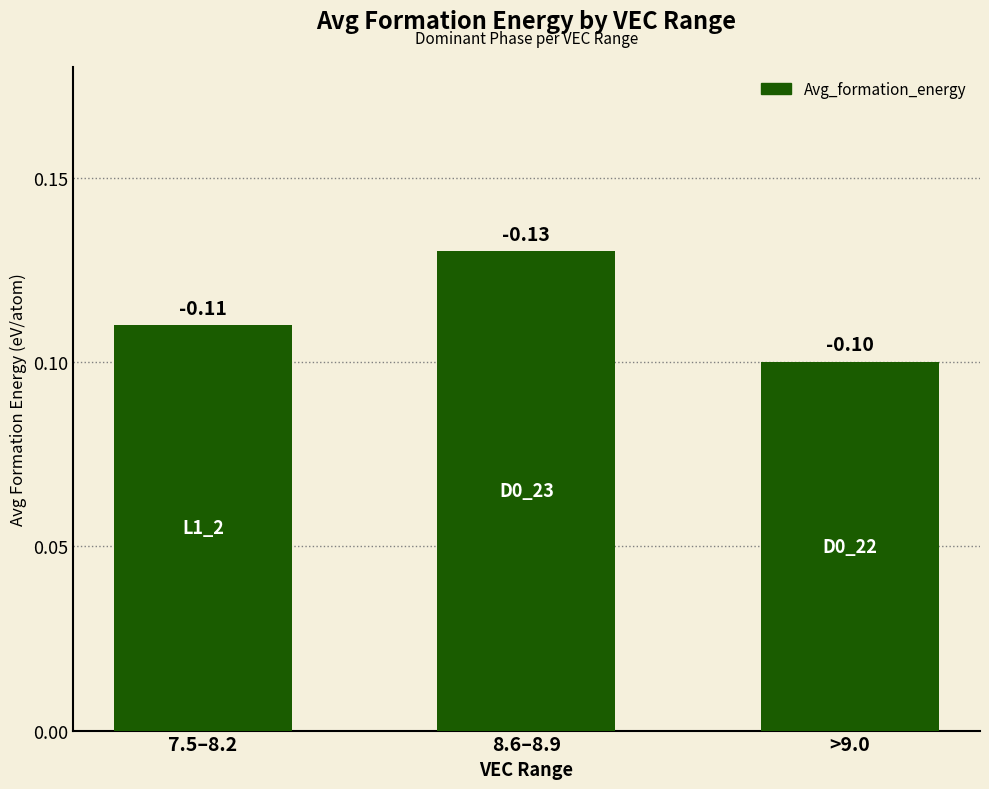

Between >9.0 and 7.5–8.2, which is larger?

7.5–8.2